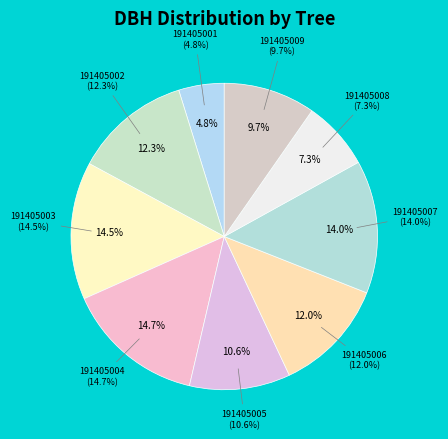

What percentage is the 191405004 slice, to the nearest percent?

15%